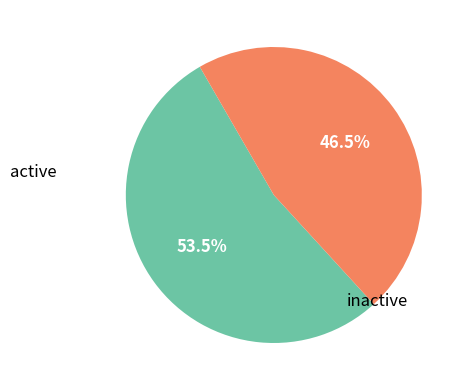

Is there a majority slice in this chart?

Yes